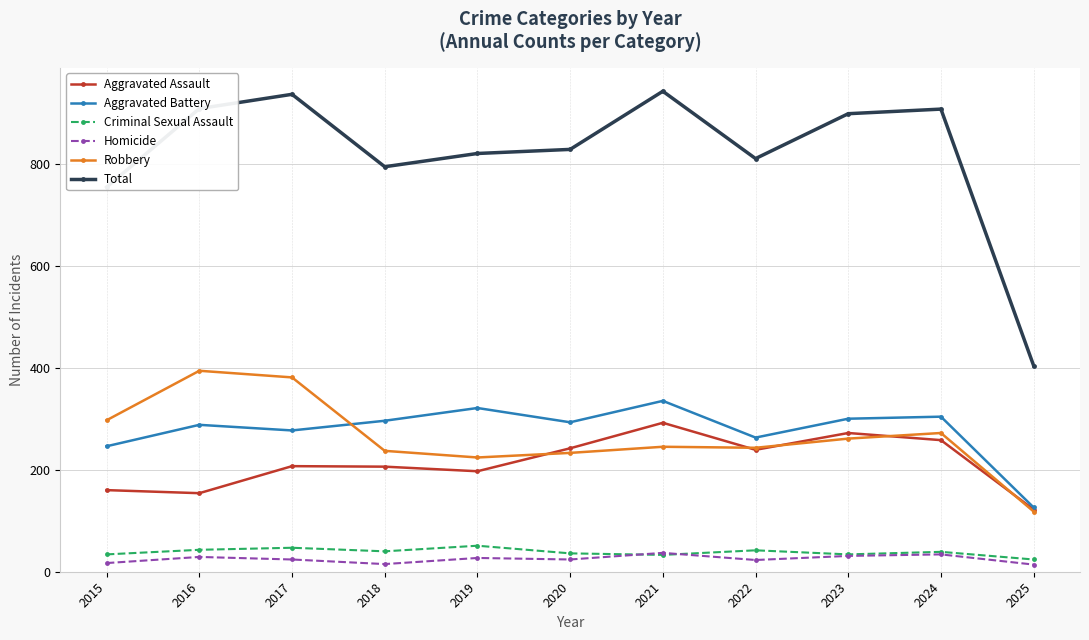

What is the value of the Homicide point at the 5th from the left?

27